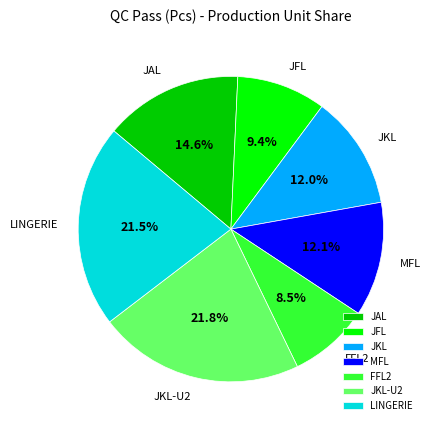

True or false: JKL-U2 accounts for 8% of the total.

False